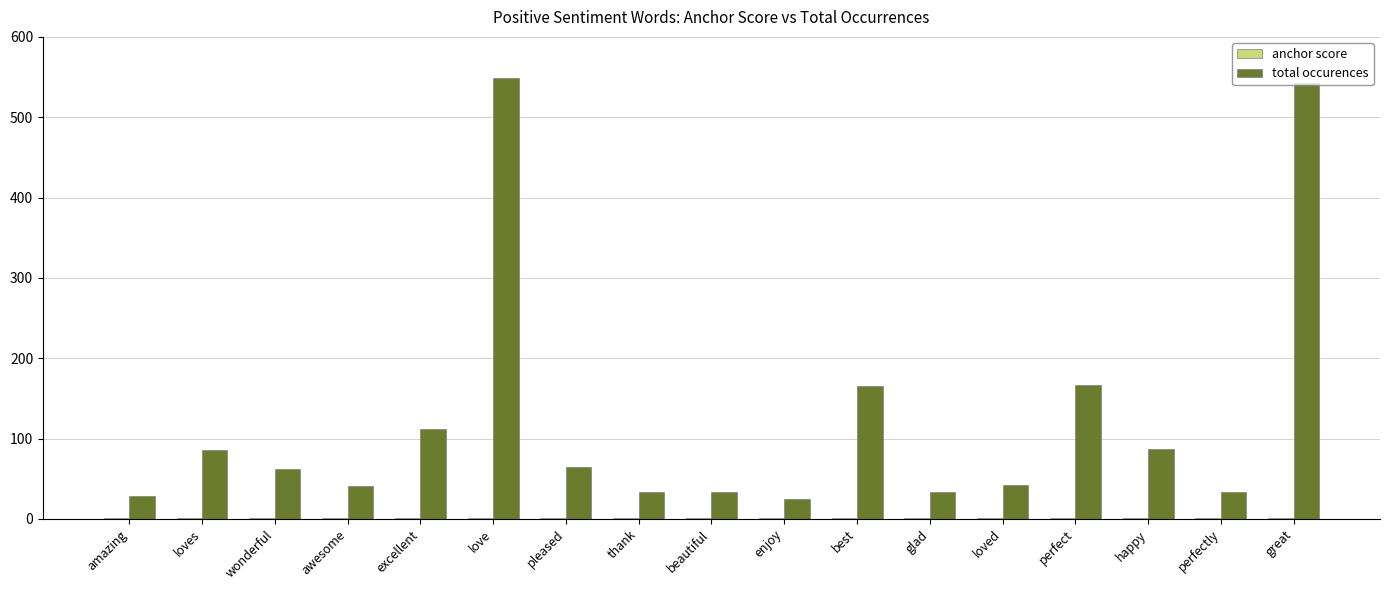

Which series has the widest spread of values?

total occurences